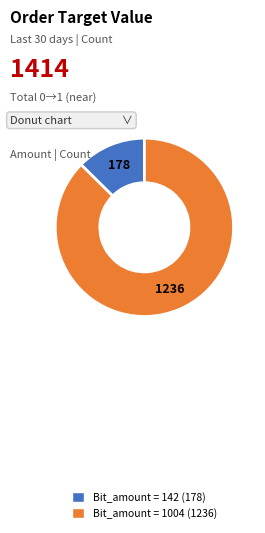

Is there any slice that represents more than half of the pie?

Yes